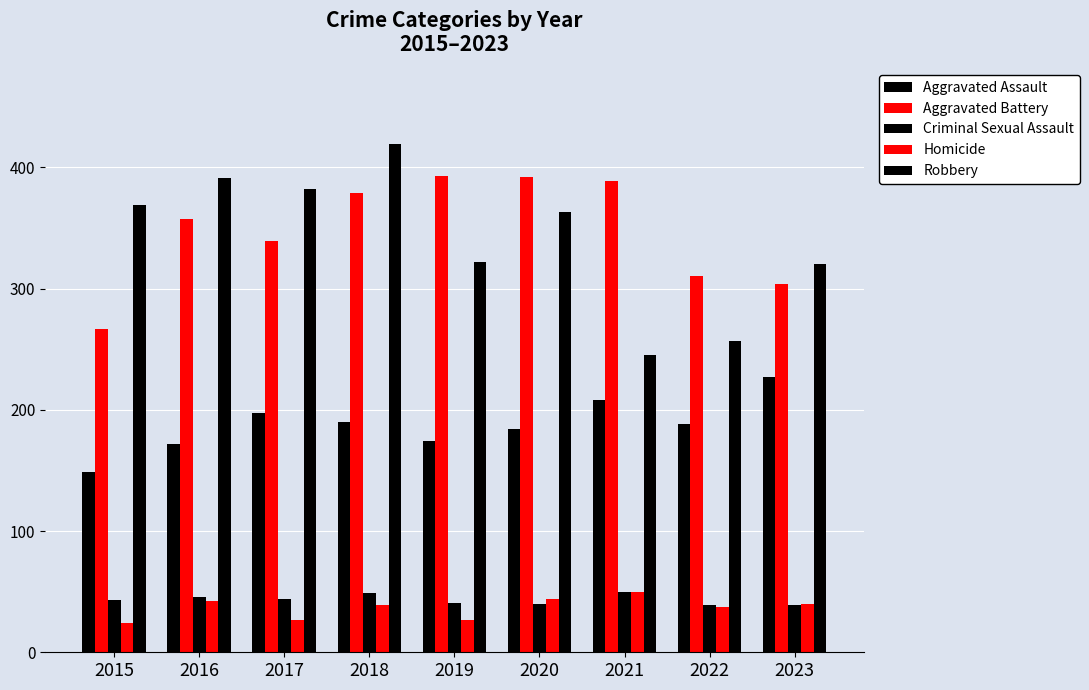

List the labels in order of Robbery value, largest first.

2018, 2016, 2017, 2015, 2020, 2019, 2023, 2022, 2021